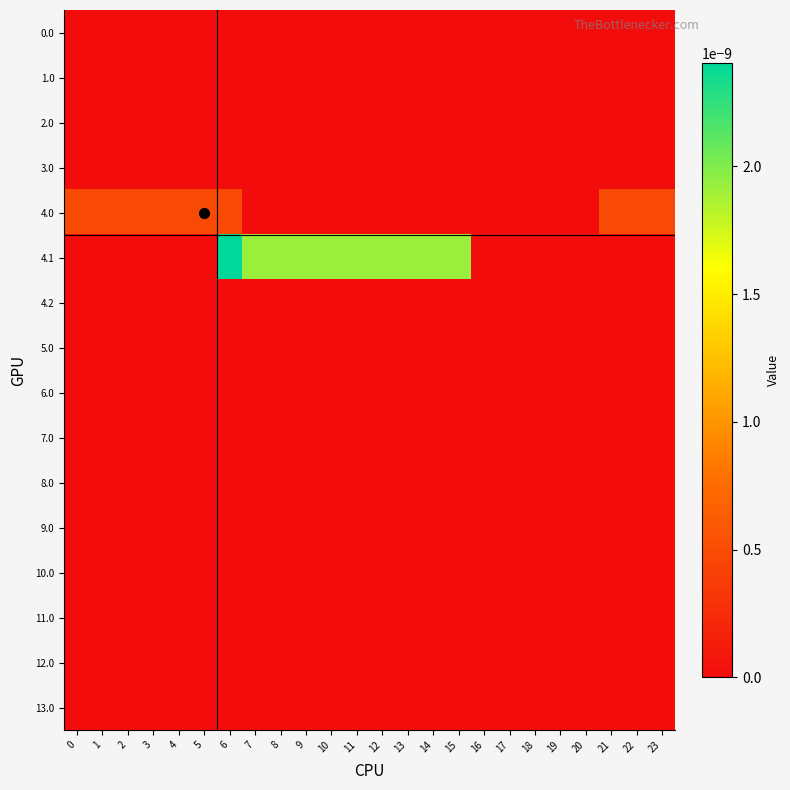

At 9, list the series in order from smallest to largest.

0.0, 1.0, 2.0, 3.0, 4.0, 4.2, 5.0, 6.0, 7.0, 8.0, 9.0, 10.0, 11.0, 12.0, 13.0, 4.1